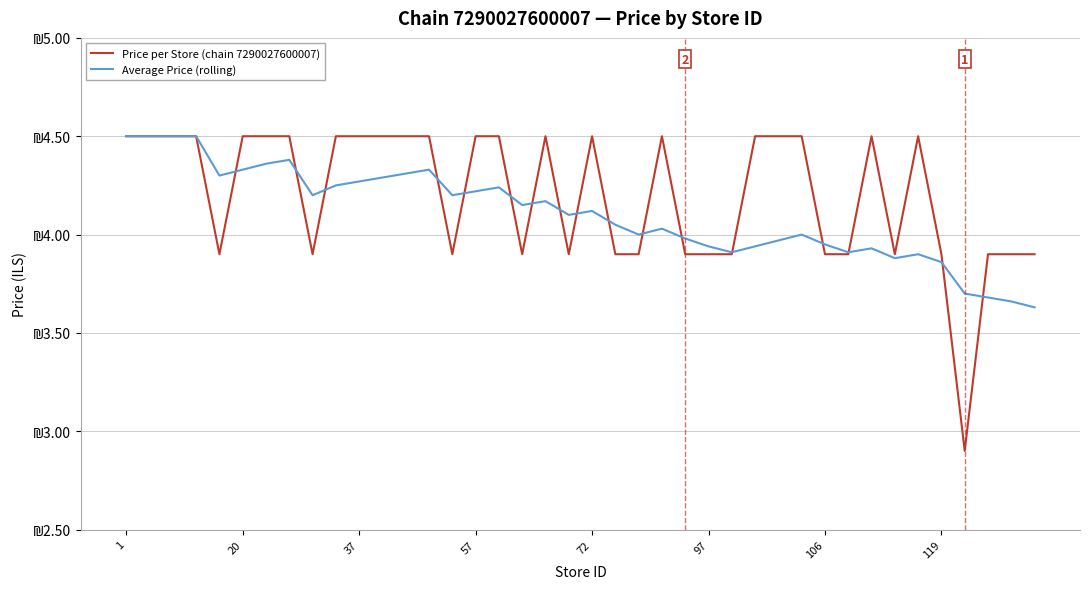

Does the chart display data point markers on the line(s)?

No